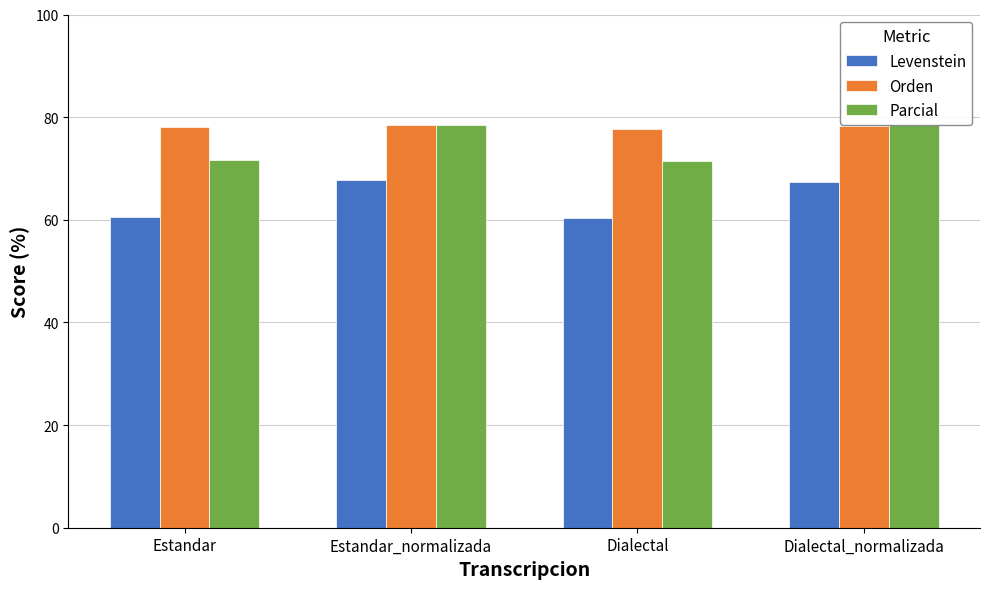

What is the value of the Parcial bar at the 4th from the left?

78.4